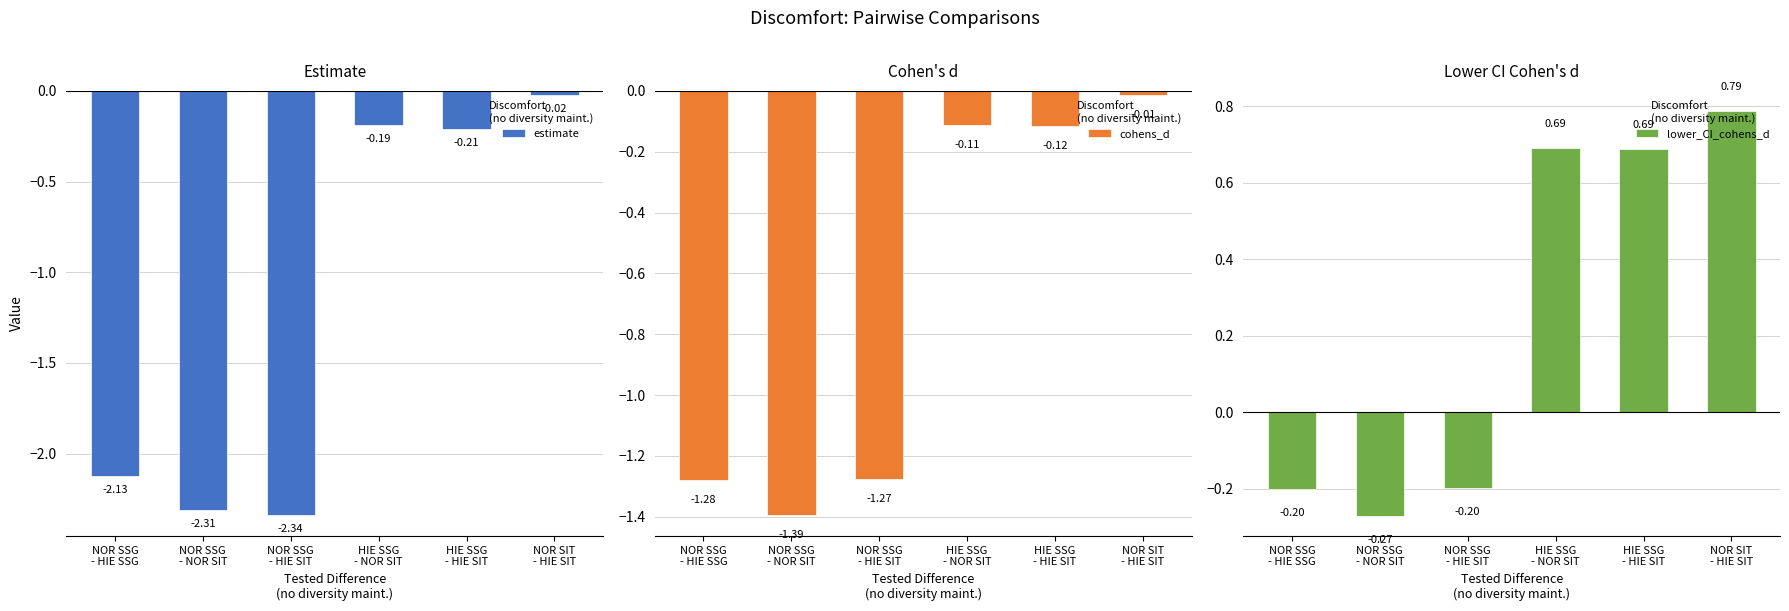

Rank the series at HIE SSG
- HIE SIT from lowest to highest value.

estimate, cohens_d, lower_CI_cohens_d